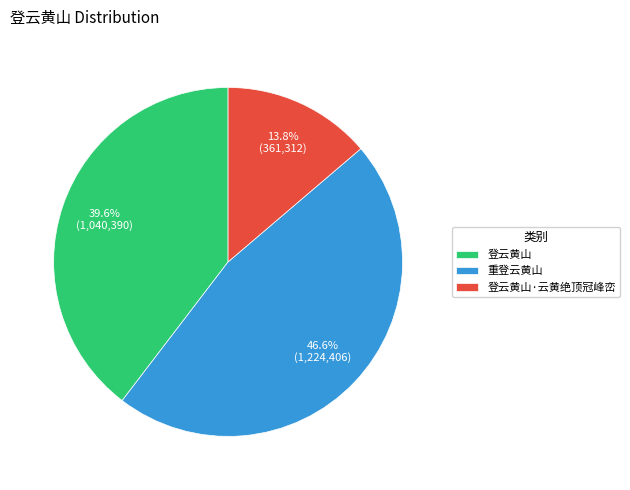

Does 登云黄山·云黄绝顶冠峰峦 represent more than half of the total?

No